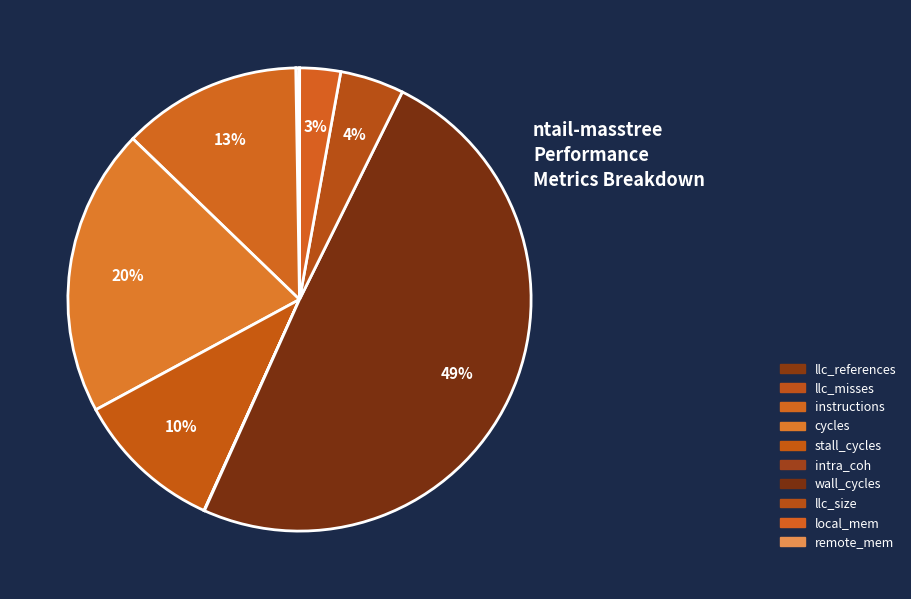

Does local_mem account for over 50% of the chart?

No